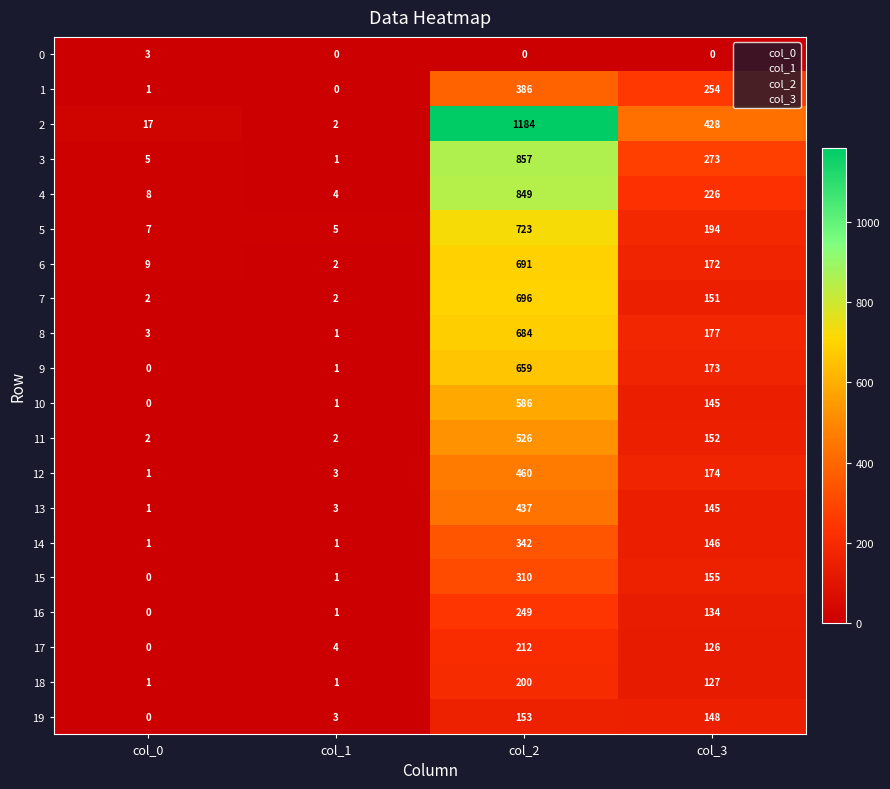

What is the highest value of the 14 series?

342